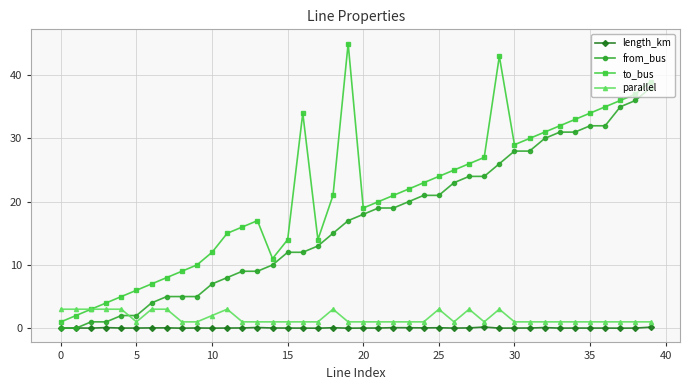

True or false: length_km and to_bus intersect in this chart.

False